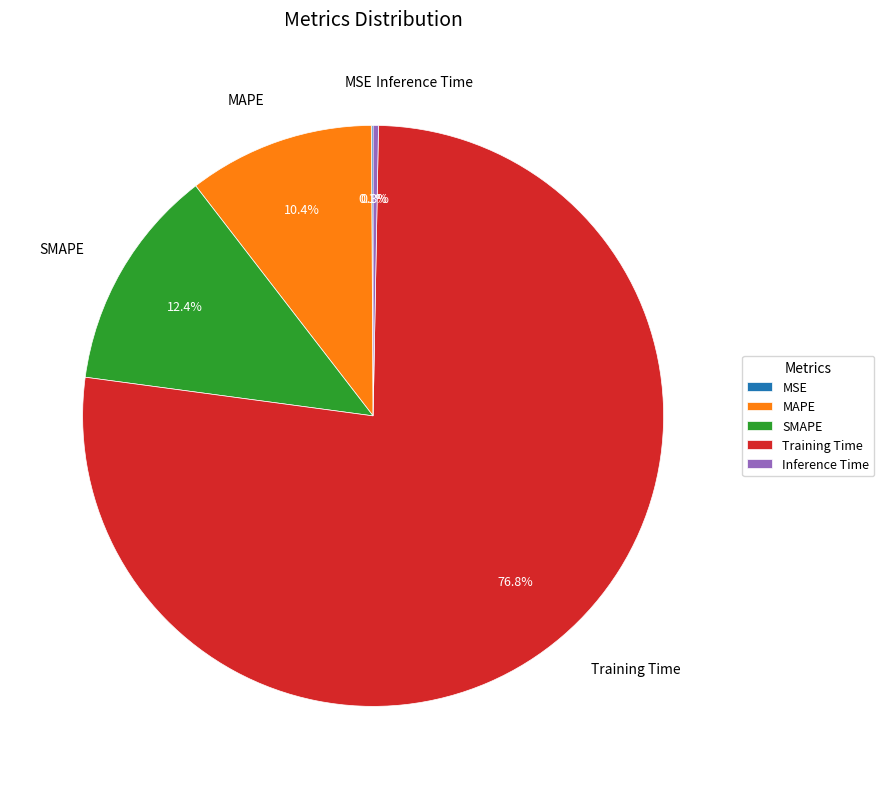

Is Training Time the majority of the pie?

Yes